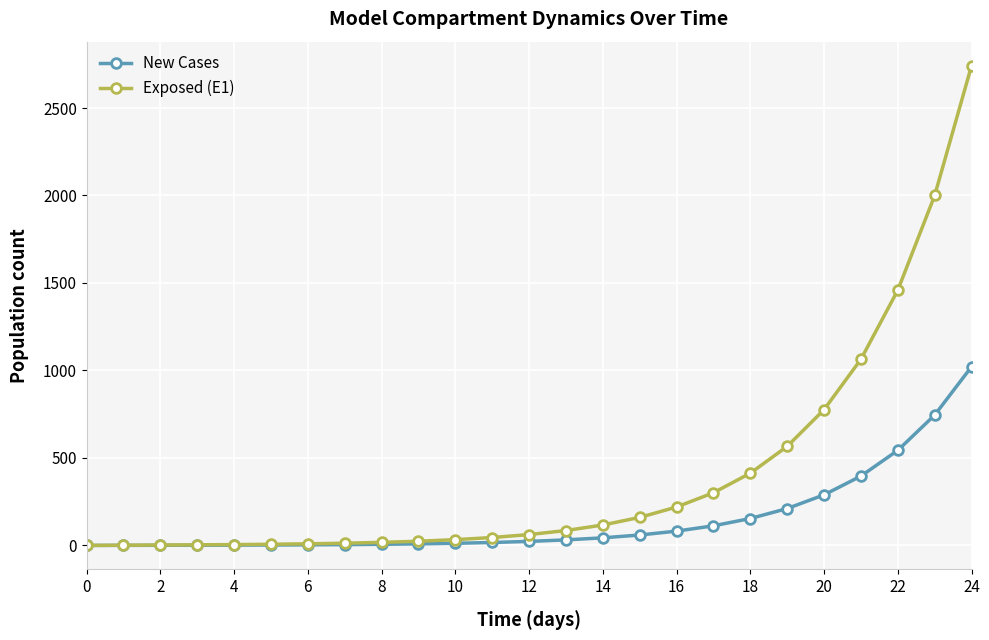

Rank the series by their average value, from highest to lowest.

Exposed (E1), New Cases